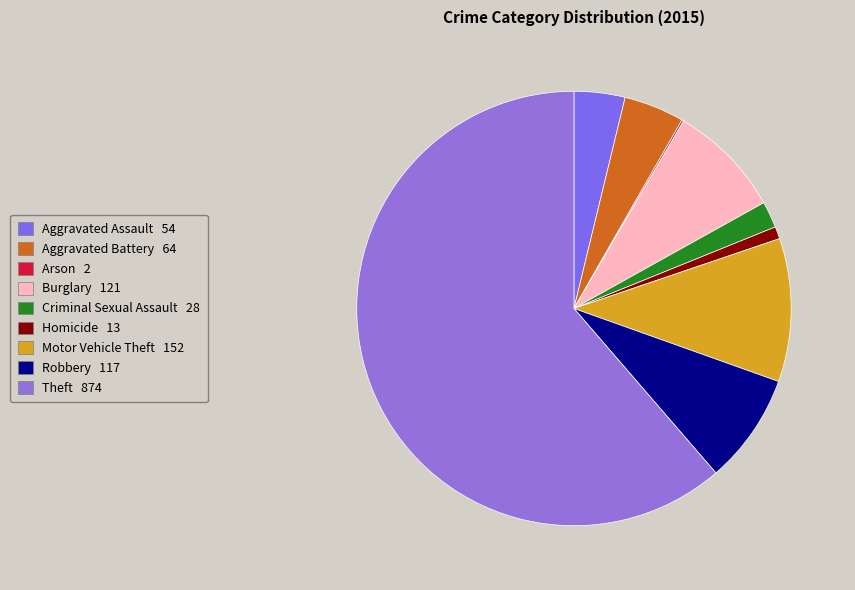

What is the total percentage of Robbery and Arson?

8.4%